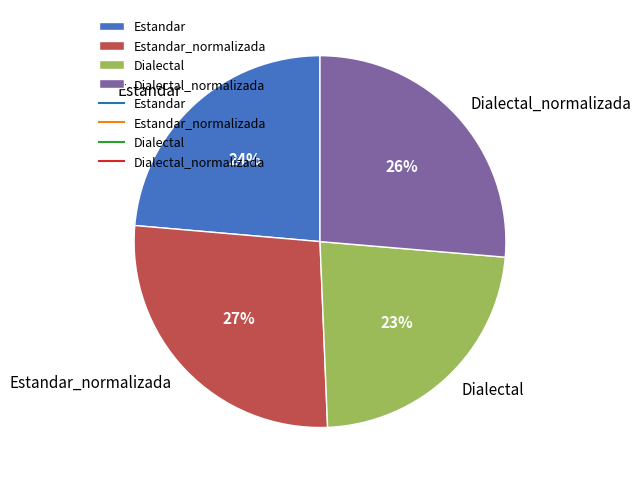

To the nearest percent, what is the combined percentage of Dialectal_normalizada and Estandar_normalizada?

53%